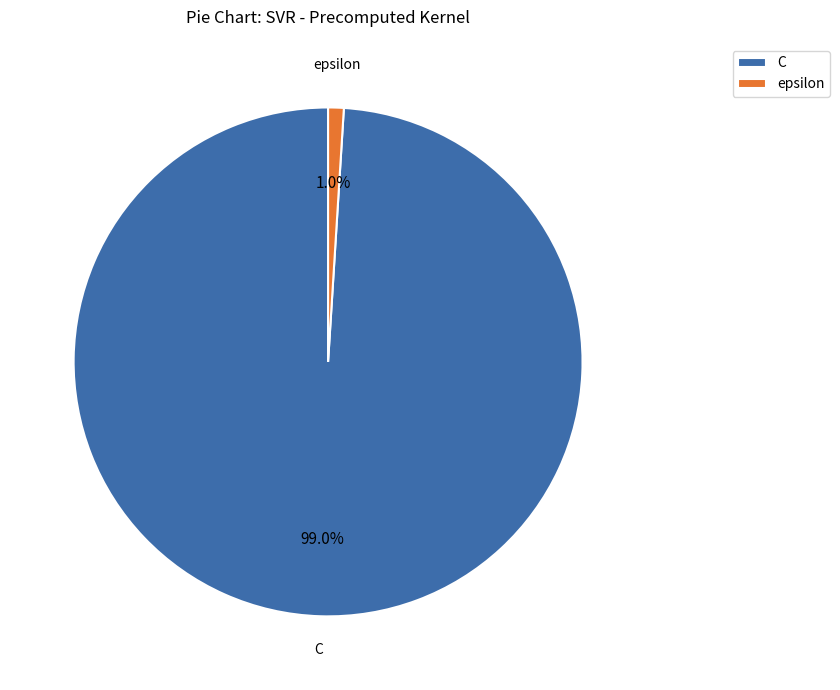

To the nearest percent, what portion does C represent?

99%